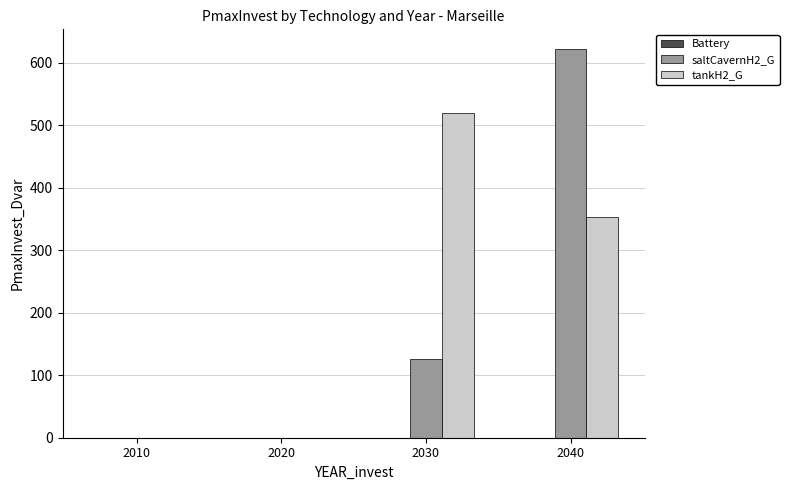

At which category does the chart reach its peak across all series?

2040